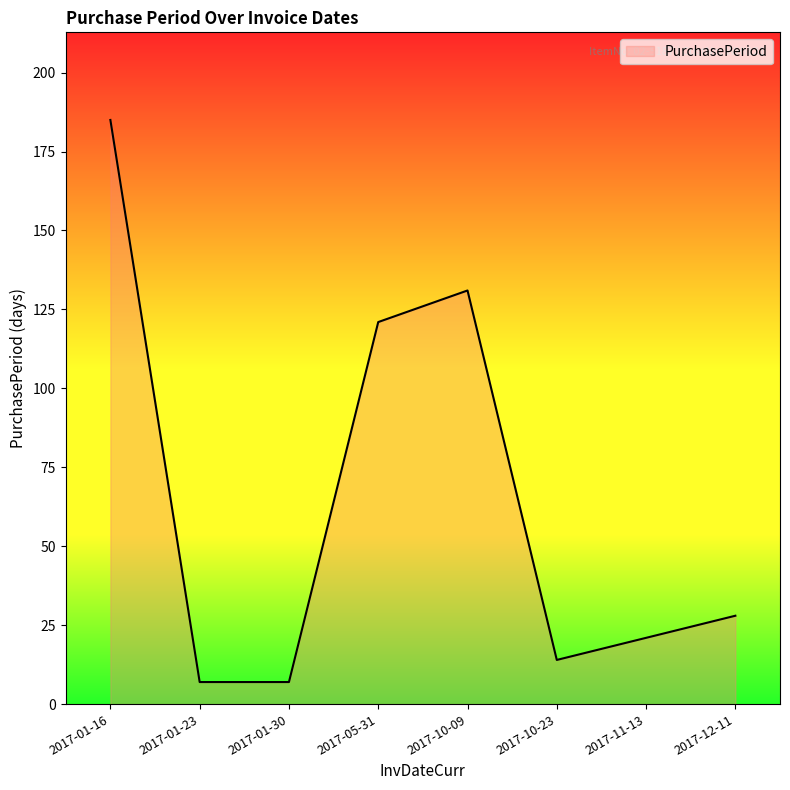

How many categories are shown in the chart?

8